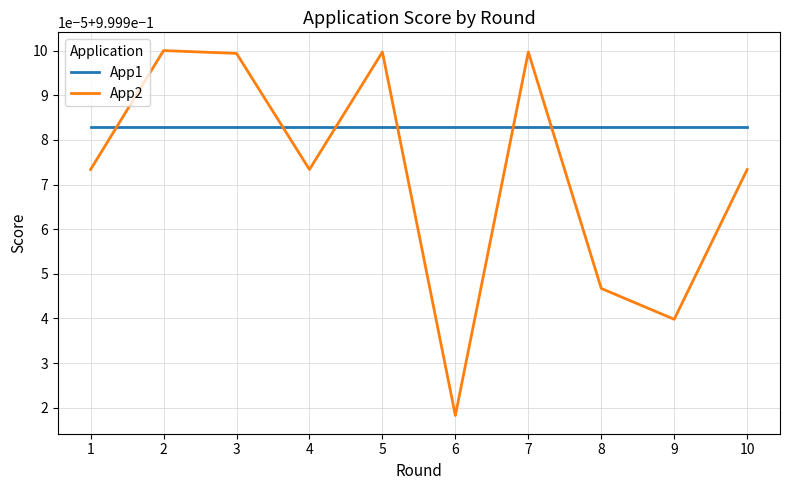

Does the chart display data point markers on the line(s)?

No